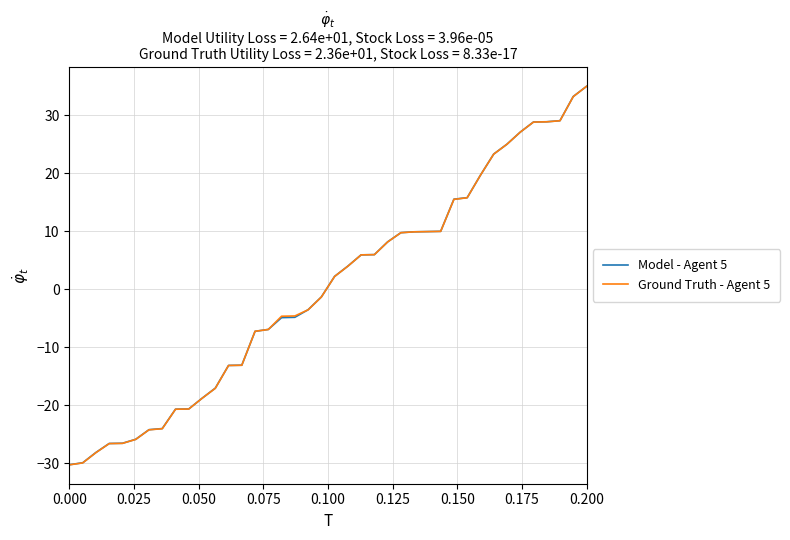

What is the minimum value for Model - Agent 5?

-30.2